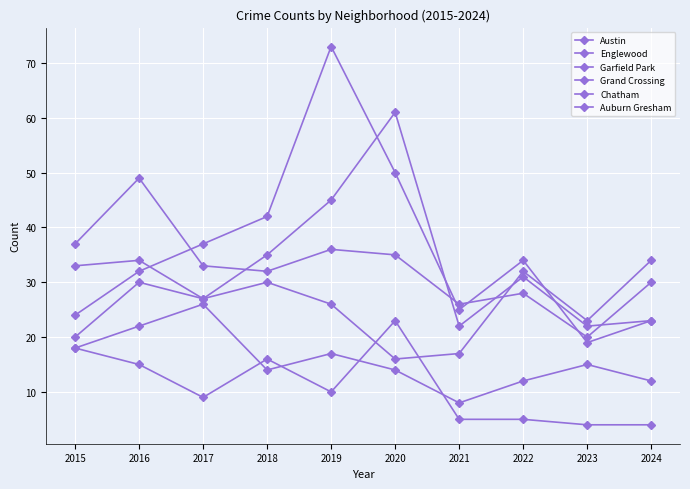

How many lines are shown in the chart?

6